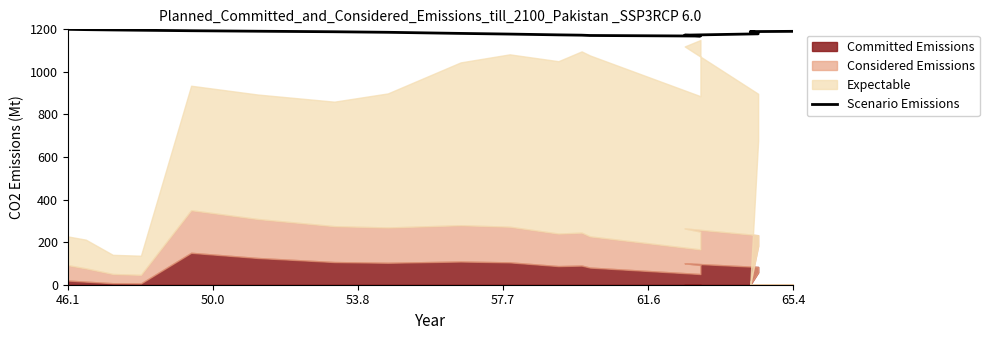

Reading left to right, what are all the values shown in this chart?

1200.0	1198.6	1197.1	1195.7	1193.4	1191.1	1188.6	1186.1	1180.8	1177.7	1174.0	1172.6	1171.1	1168.4	1169.3	1172.6	1178.8	1179.8	1184.0	1189.4	1190.6	1190.6